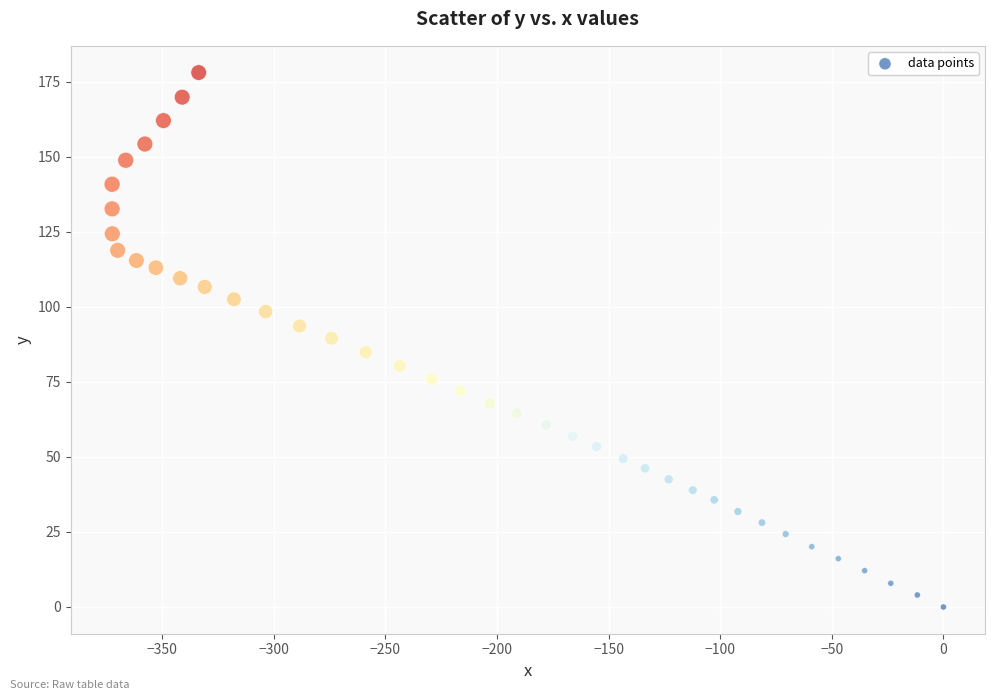

What is the range of Y values (max minus min)?

178.0